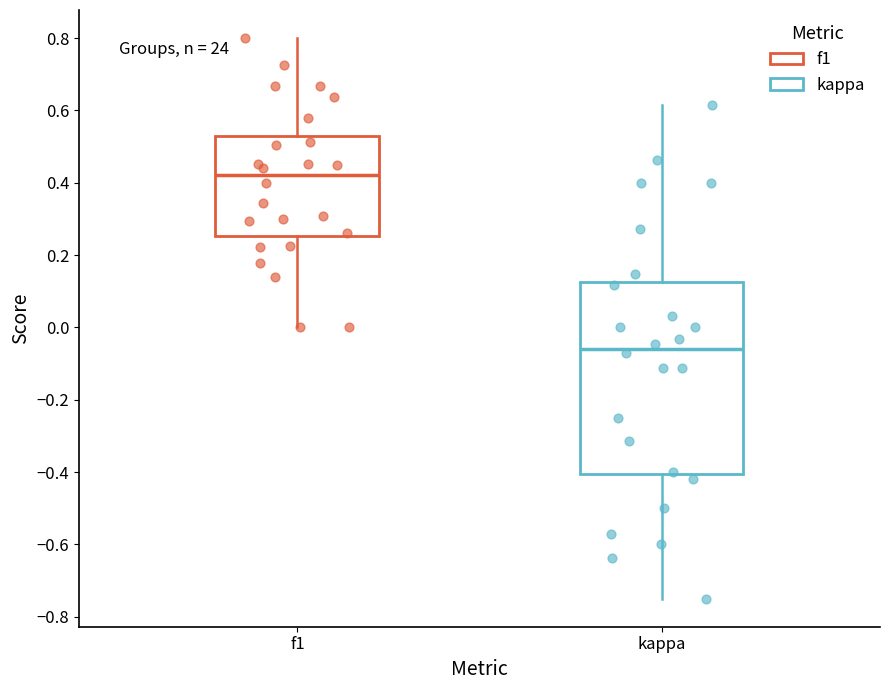

Which box has the highest median line?

f1